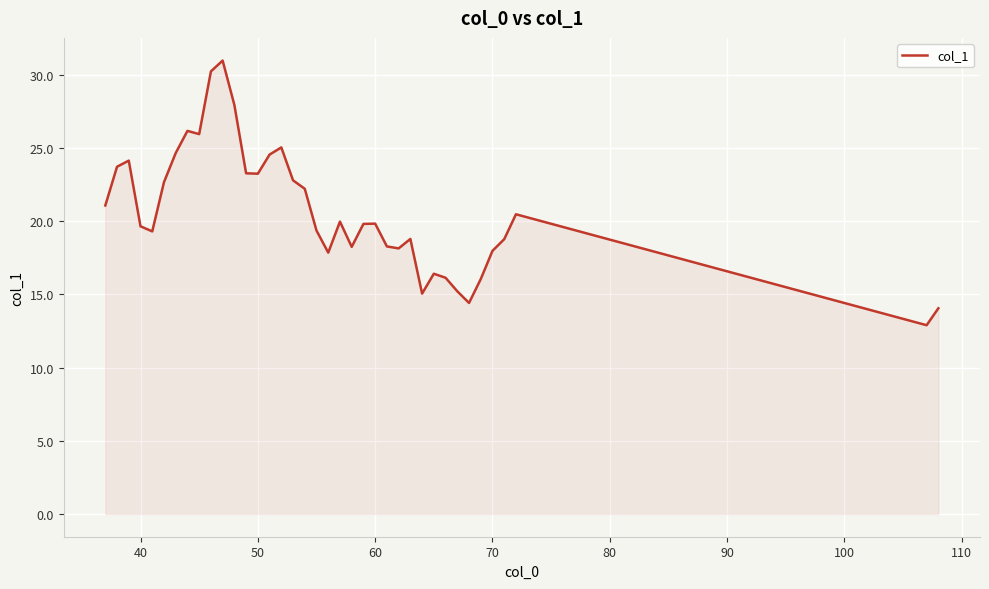

Count the number of data series in this chart.

1